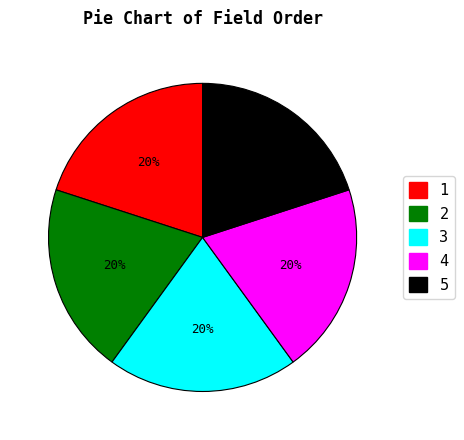

Is there a majority slice in this chart?

No